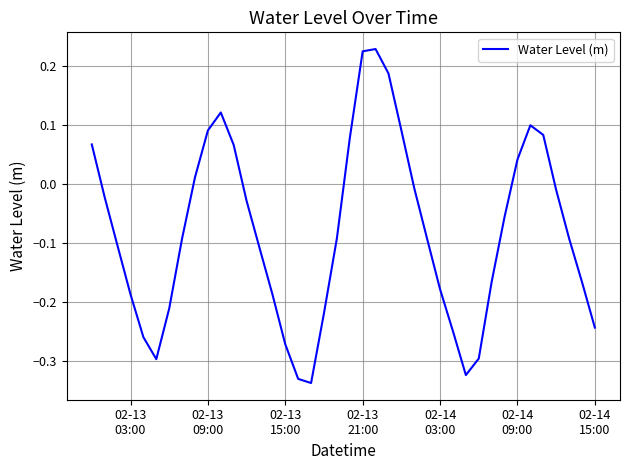

What is the value of the 35th point from the left?

0.1